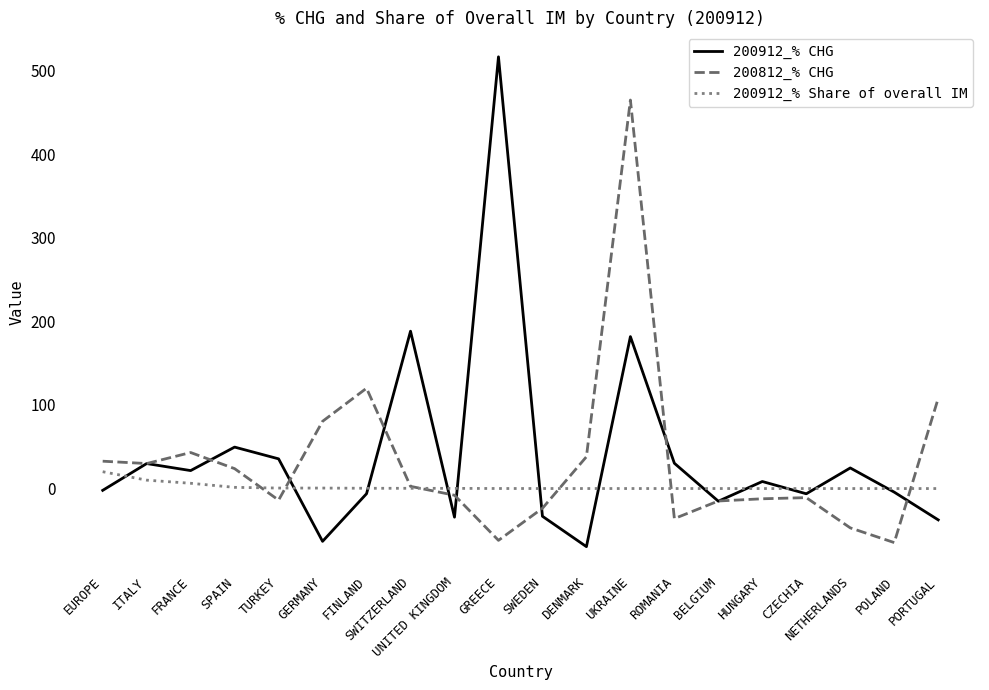

In 200812_% CHG, how many points are lower than both neighbors (excluding endpoints)?

5